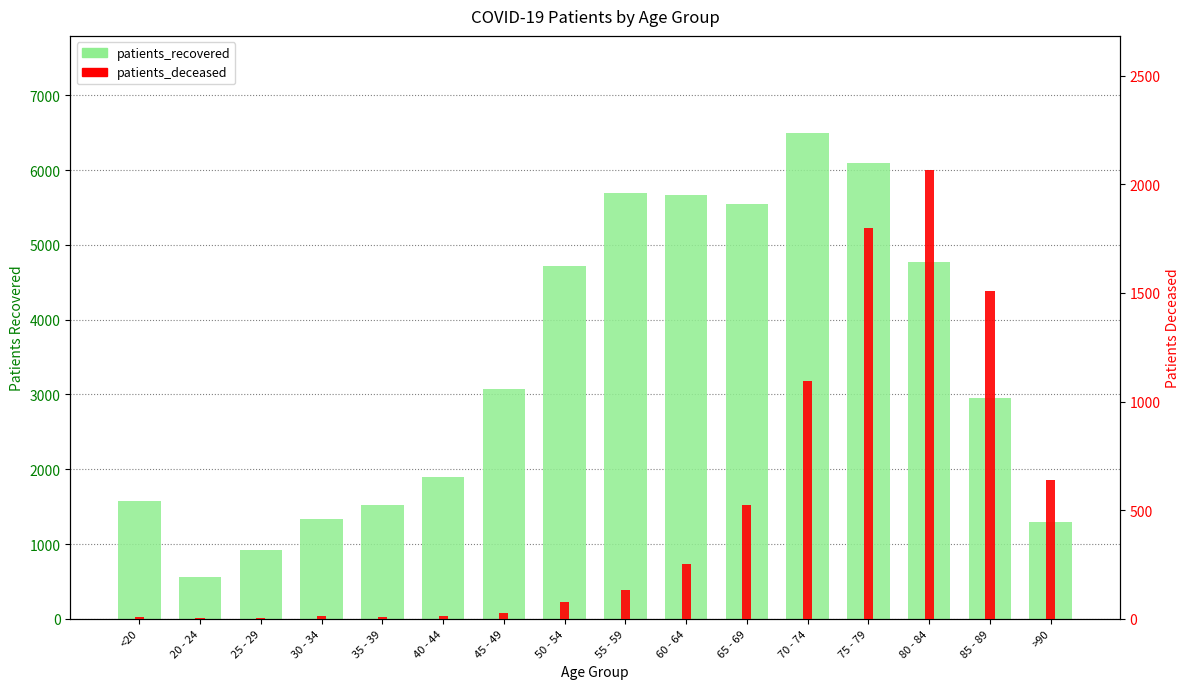

What is the maximum value shown in the chart?

6496